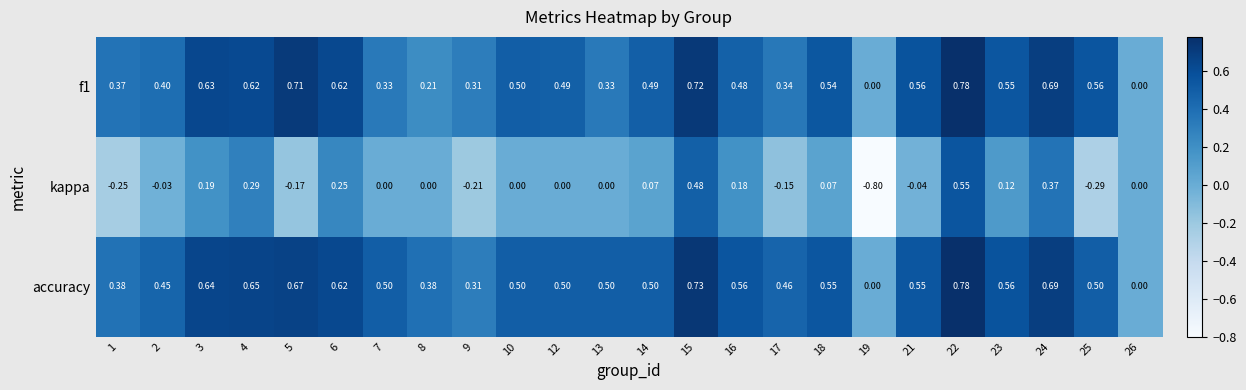

Which series has the largest range (max minus min)?

kappa